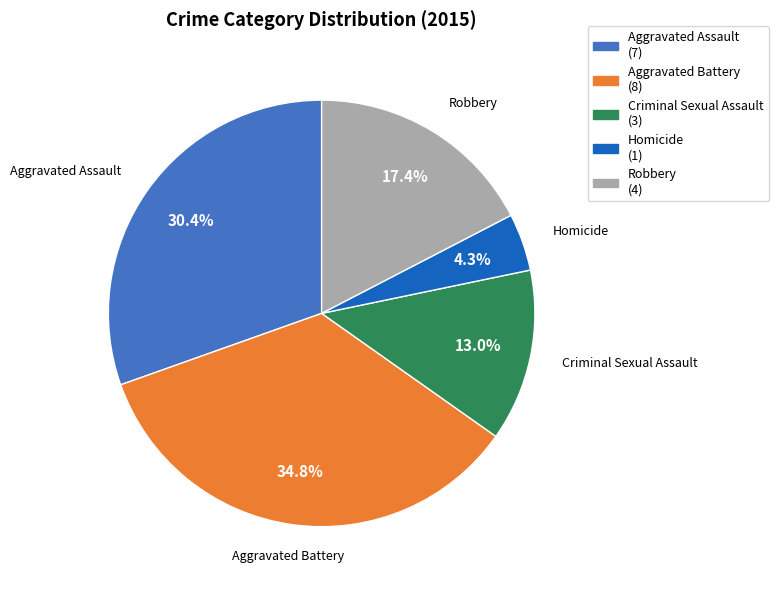

Combined, do Homicide and Aggravated Battery account for over 50%?

No